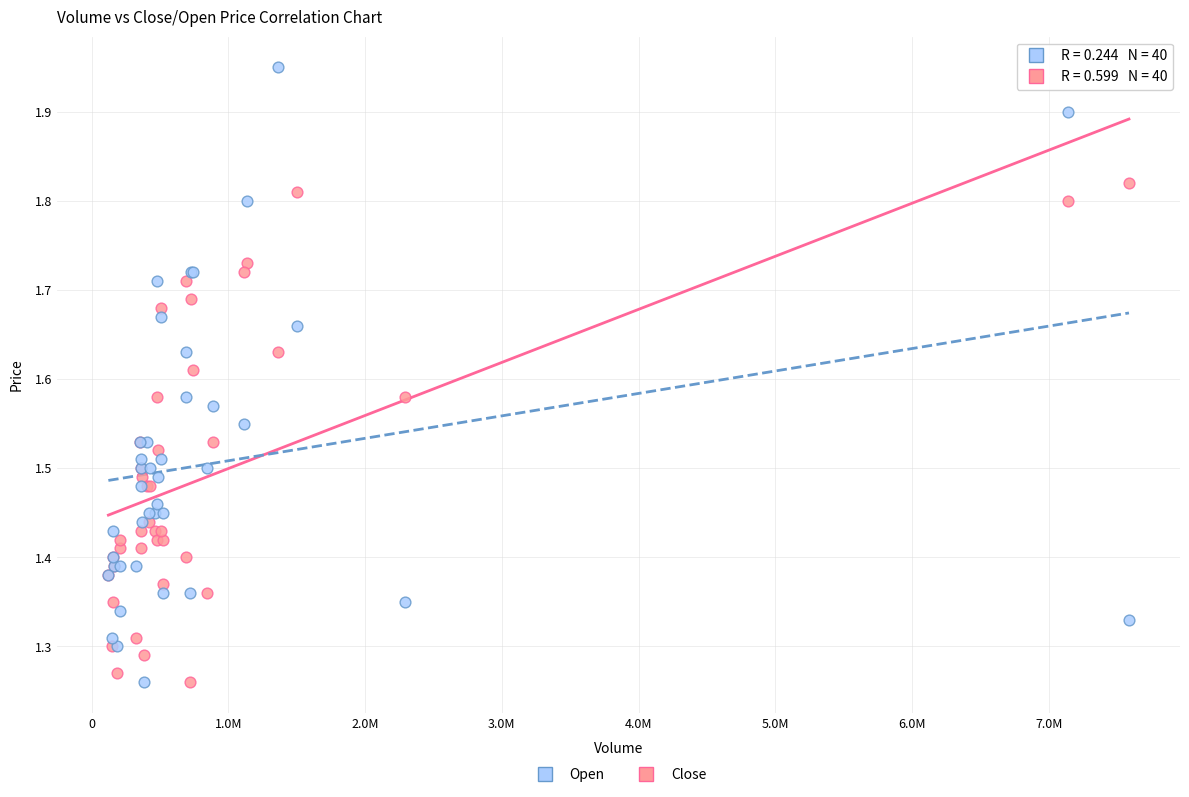

What is the X range (max minus min) for the scatter plot?

7464000.0